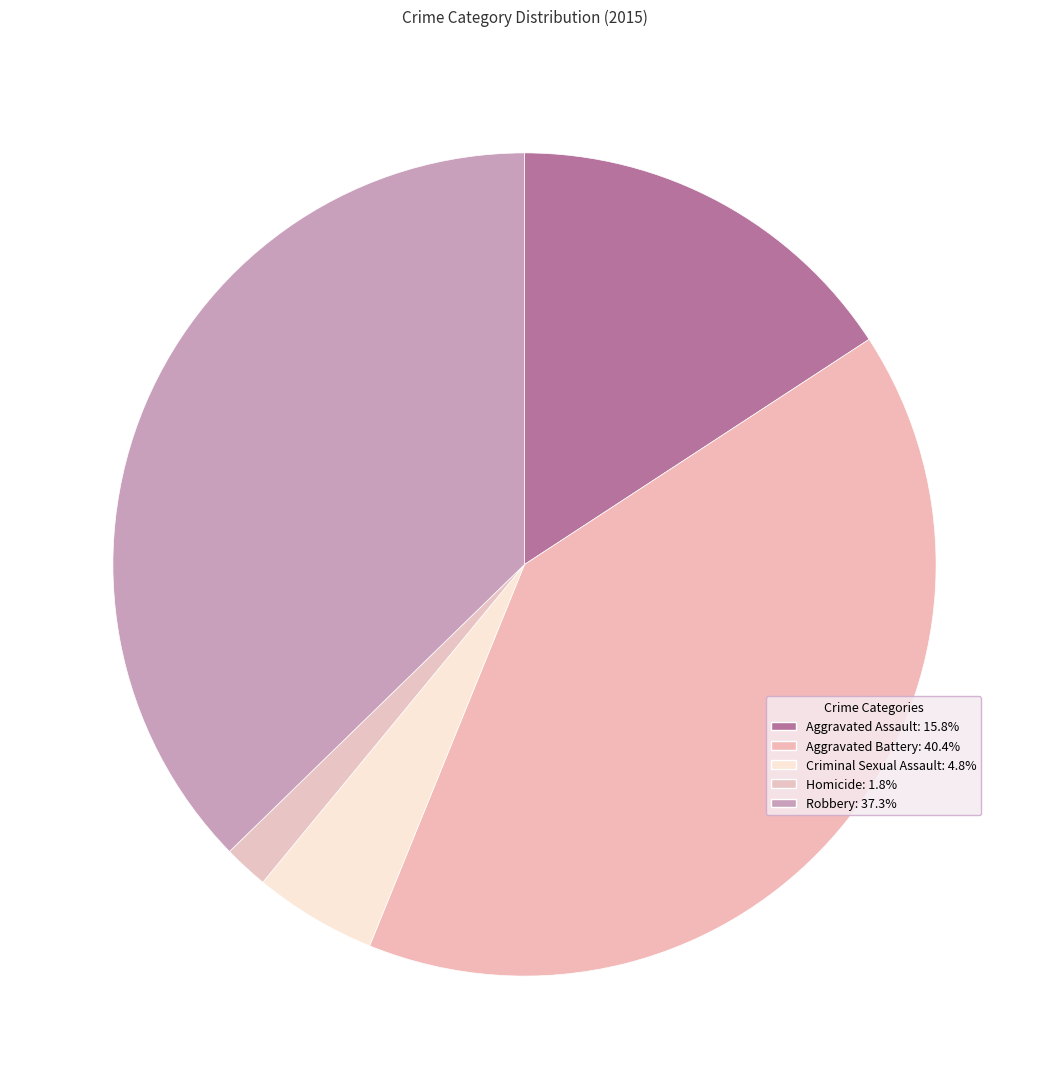

Count the number of slices in the pie.

5